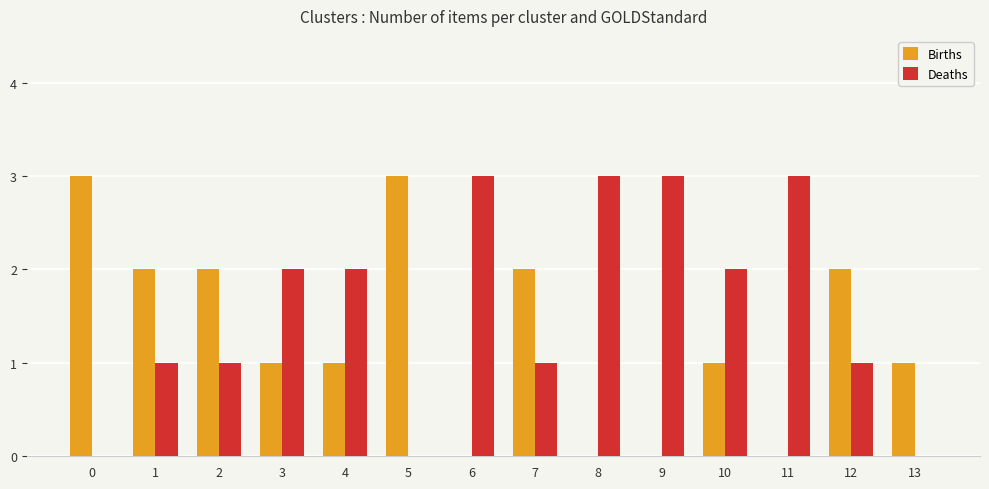

How many Deaths values are between 1 and 3?

11